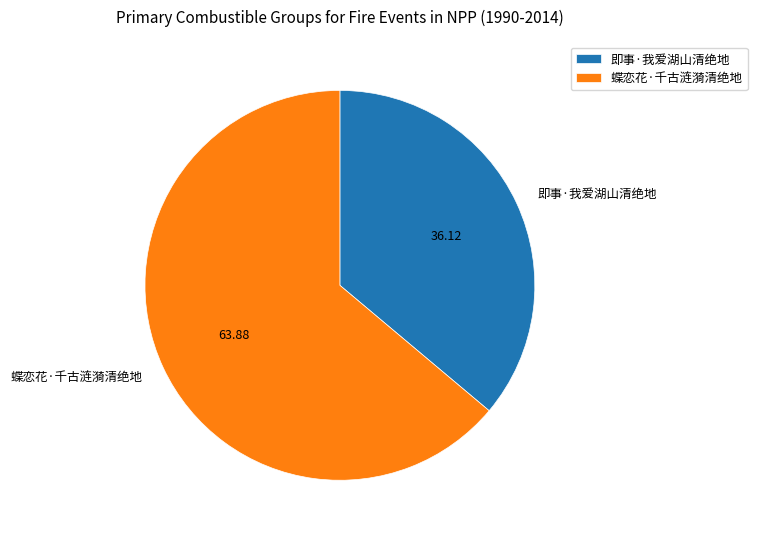

Rank the categories by value from highest to lowest.

蝶恋花·千古涟漪清绝地, 即事·我爱湖山清绝地